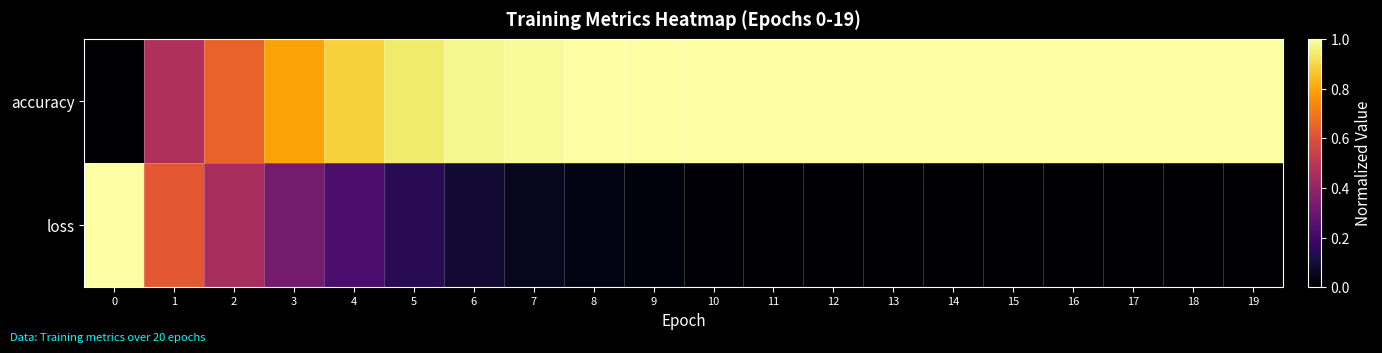

Reading right to left, transcribe all the data shown in this chart.

accuracy: 19=1.0	18=1.0	17=1.0	16=1.0	15=1.0	14=1.0	13=1.0	12=1.0	11=1.0	10=1.0	9=1.0	8=1.0	7=1.0	6=1.0	5=0.9	4=0.9	3=0.8	2=0.7	1=0.5	0=0.0
loss: 19=0.0	18=0.0	17=0.0	16=0.0	15=0.0	14=0.0	13=0.0	12=0.0	11=0.0	10=0.0	9=0.0	8=0.0	7=0.1	6=0.1	5=0.1	4=0.2	3=0.3	2=0.5	1=0.6	0=1.0